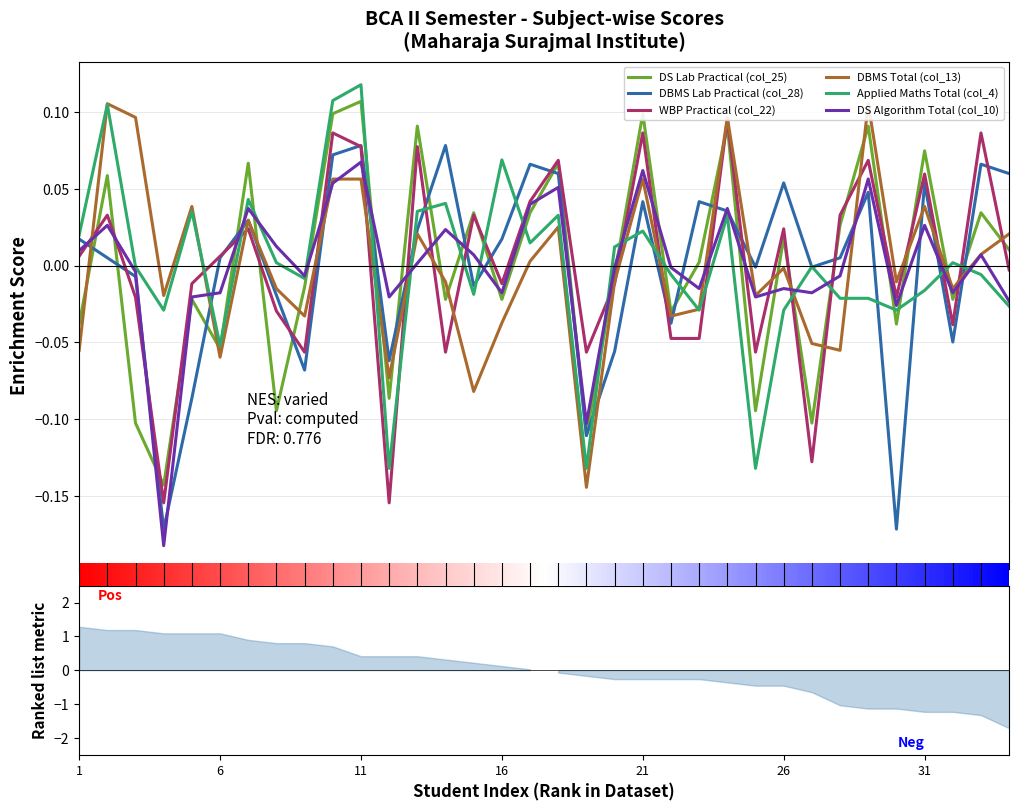

The DBMS Total (col_13) series shows -0.0 at 19. True or false?

False